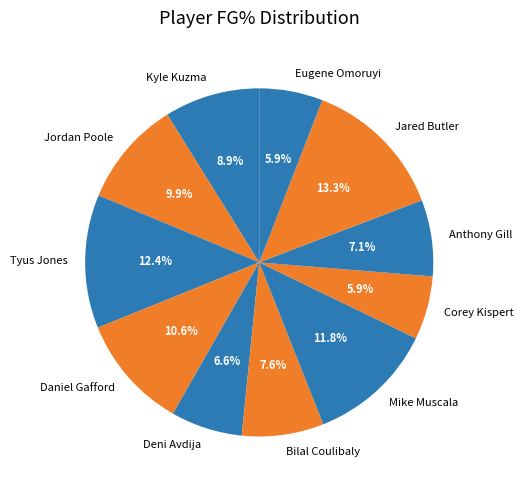

The Bilal Coulibaly slice represents 19% of the pie. True or false?

False